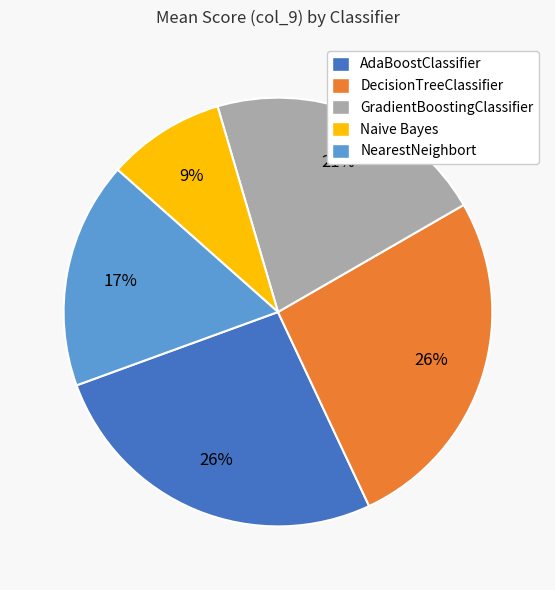

Which has a higher value, DecisionTreeClassifier or Naive Bayes?

DecisionTreeClassifier